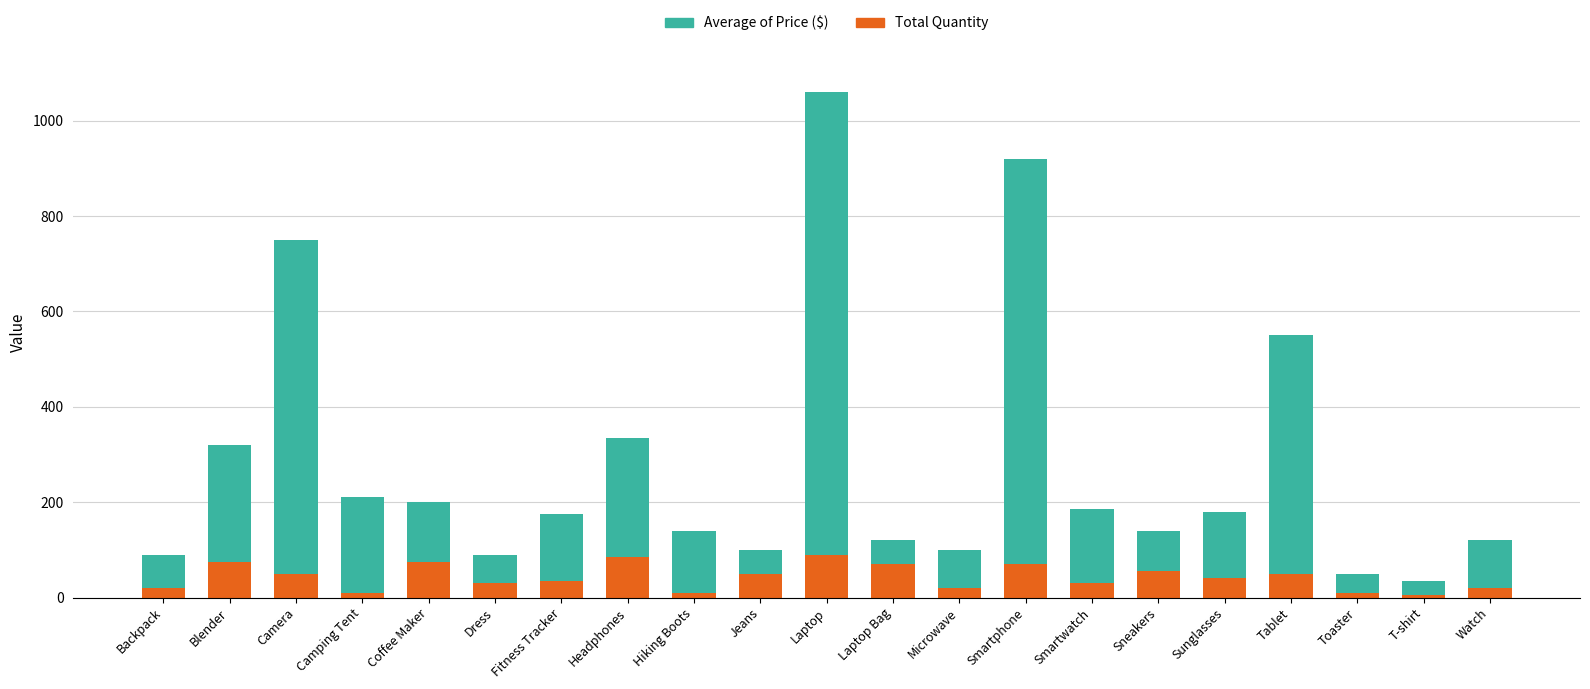

Where does the Total Quantity series first go above 40?

Blender